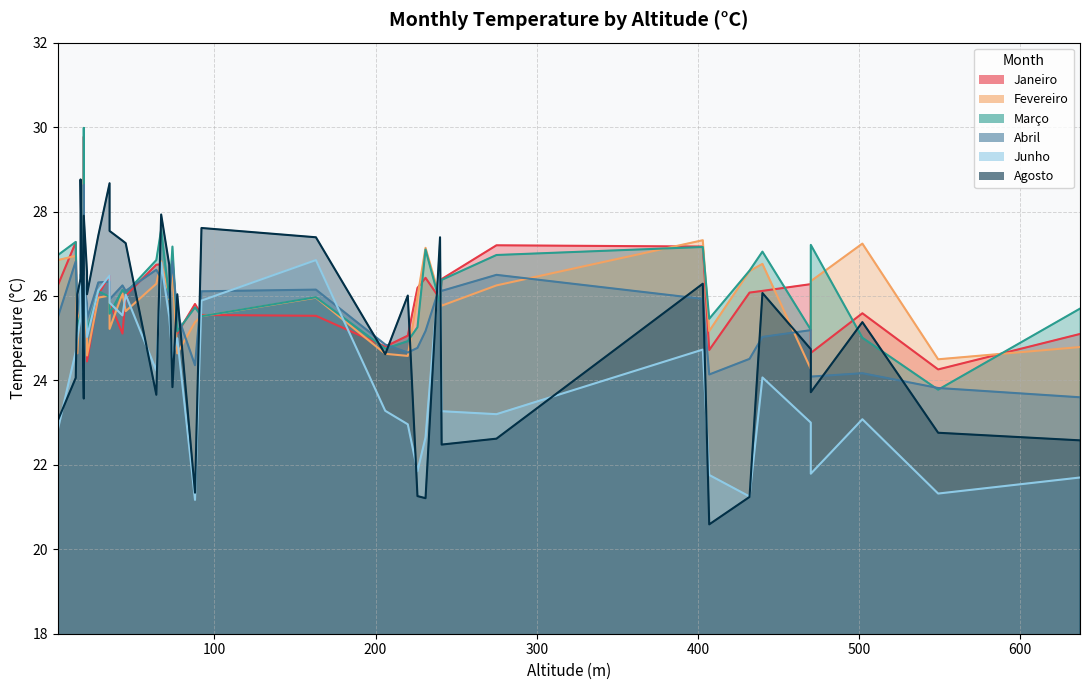

True or false: Agosto has more than 2 interior local peaks.

True